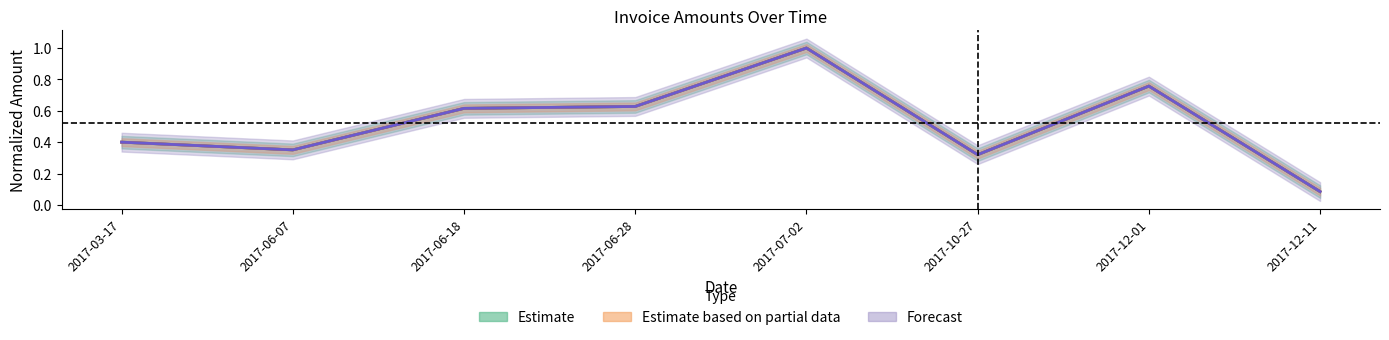

At which label does Amount reach its minimum?

2017-12-11